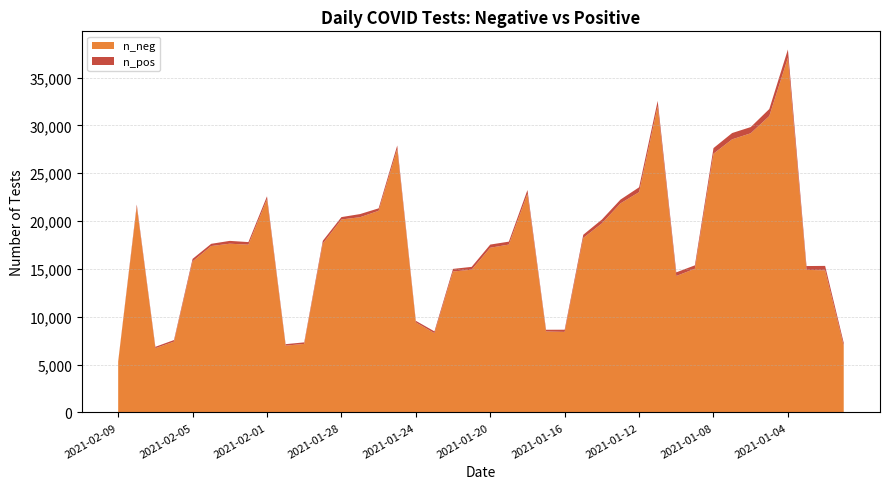

Reading right to left, extract all data points from this chart.

n_neg: 6965	14854	14903	37074	30984	29182	28550	27049	15022	14261	32020	23029	21852	19762	18243	8420	8461	22865	17549	17217	14919	14732	8287	9412	27549	21080	20407	20173	17659	7164	6986	22295	17538	17639	17396	15790	7404	6714	21516	5281
n_pos: 312	465	400	869	735	648	656	584	356	382	549	506	398	401	330	228	183	388	306	331	299	273	187	166	358	256	329	247	286	161	152	304	270	296	232	264	165	147	220	50